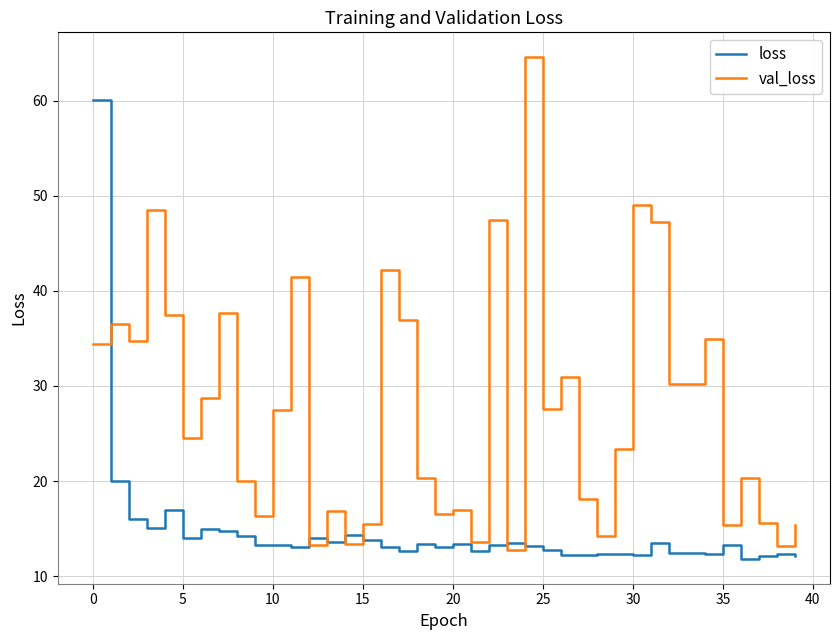

Rank the series by their average value, from highest to lowest.

val_loss, loss